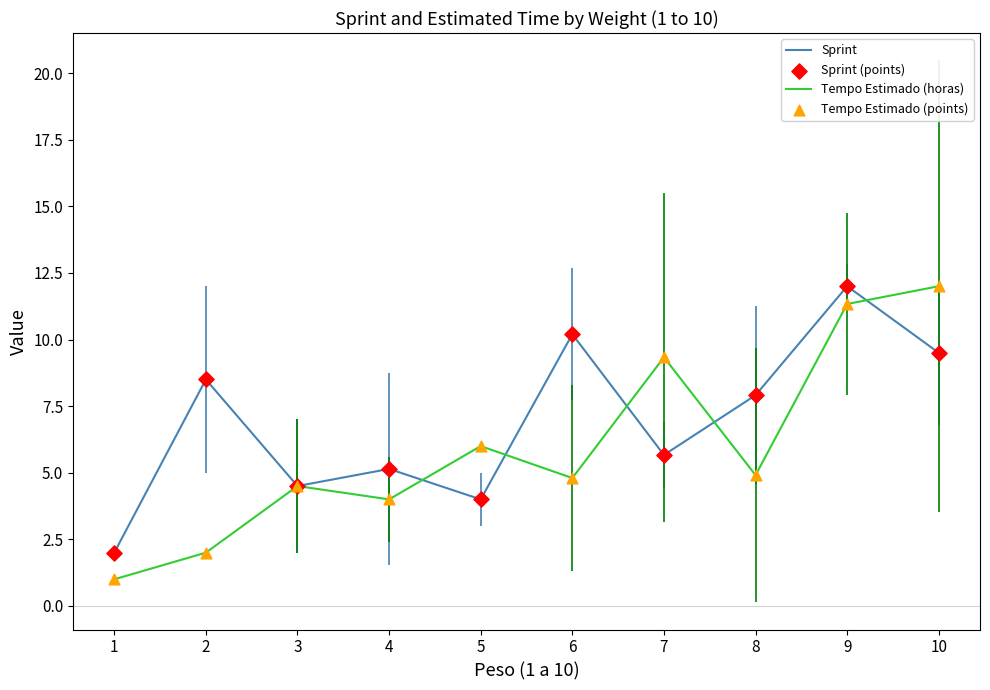

What is the greatest value displayed?

12.0